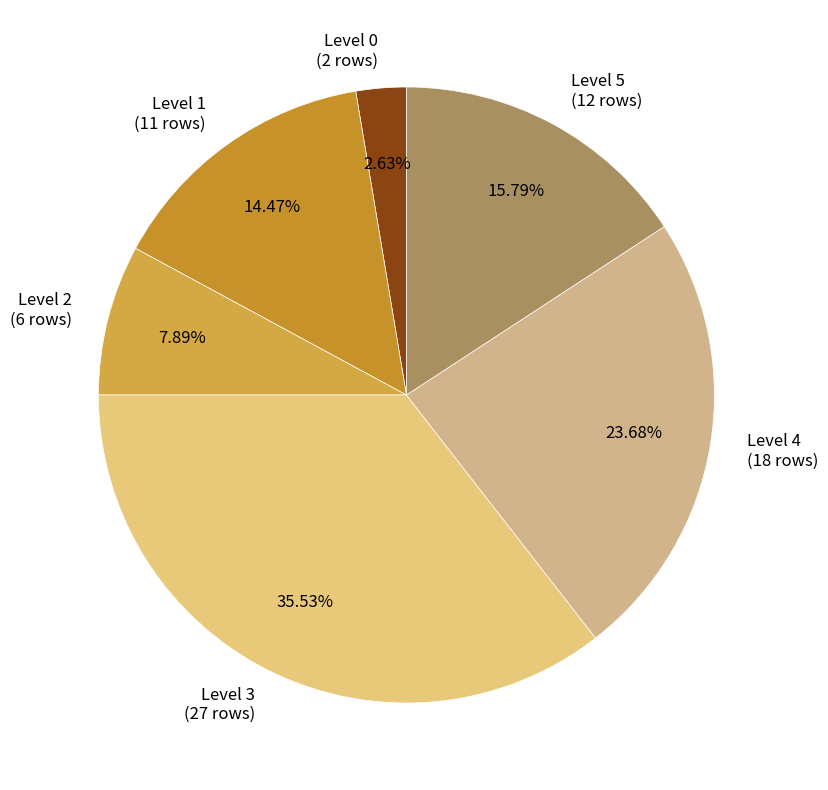

What percentage is NOT represented by Level 1?

85.5%